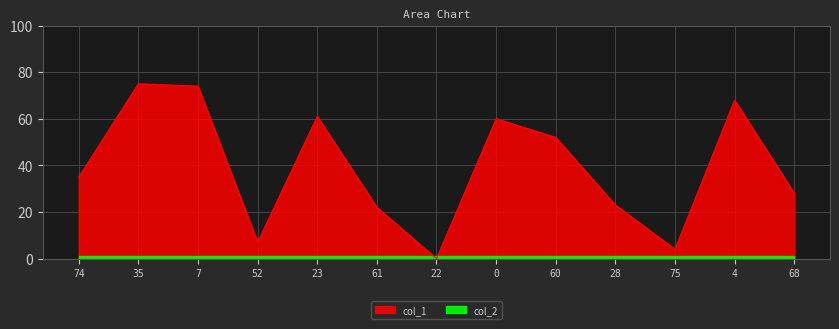

Where is the data nearest to the value 37?

74